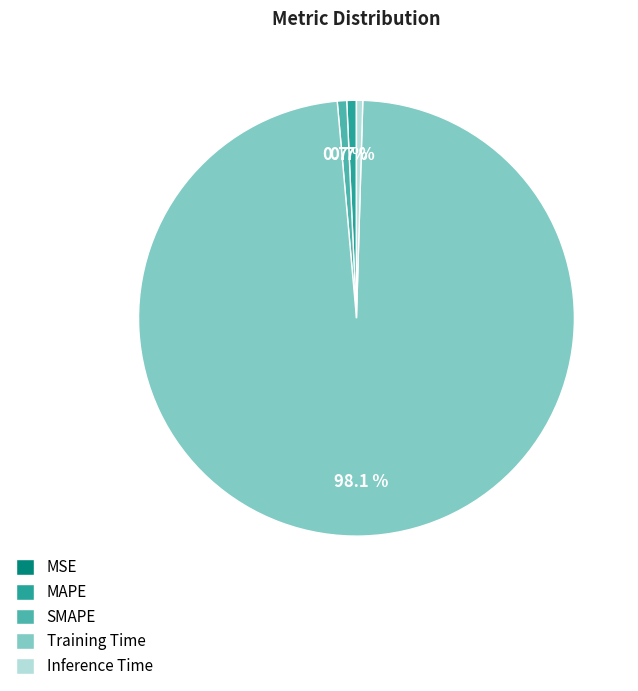

Combined, do Inference Time and SMAPE account for over 50%?

No